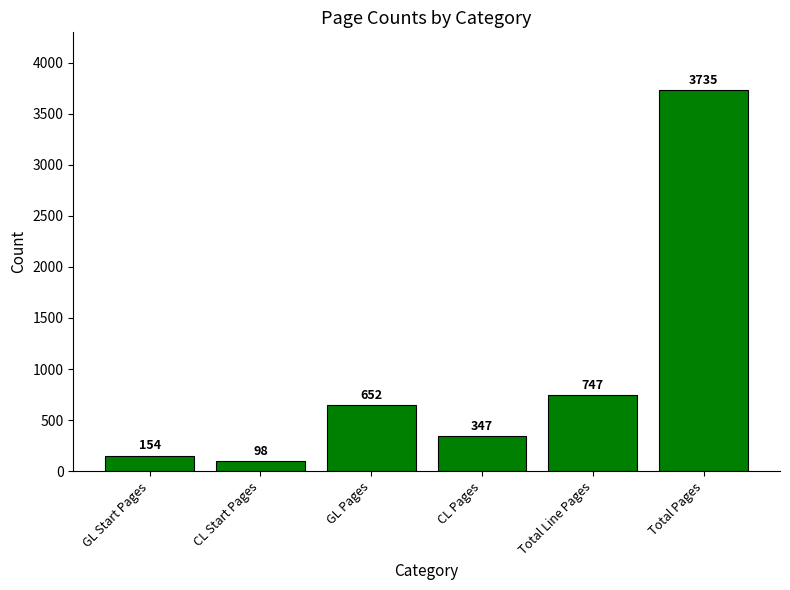

The chart shows a value of 6128 at Total Pages. True or false?

False